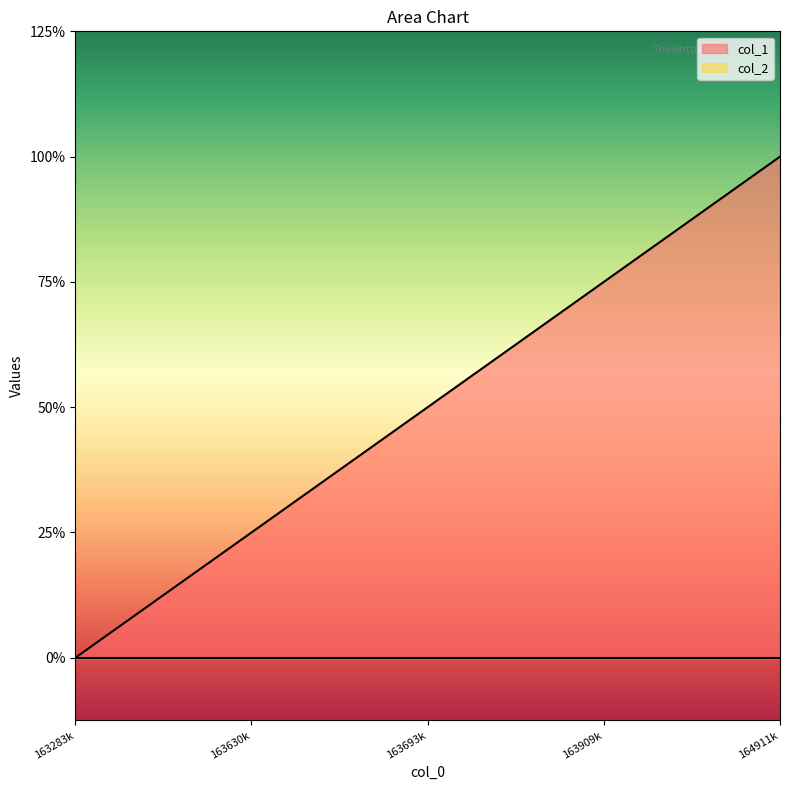

Is it true that the value at 163693k is 3?

False